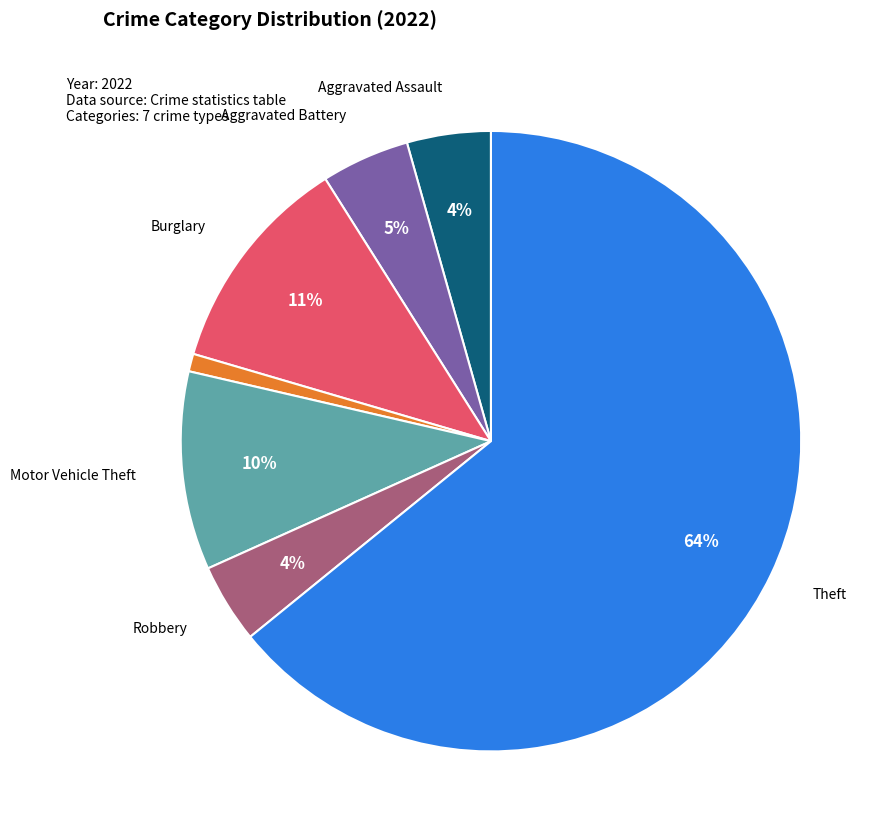

Is there a majority slice in this chart?

Yes